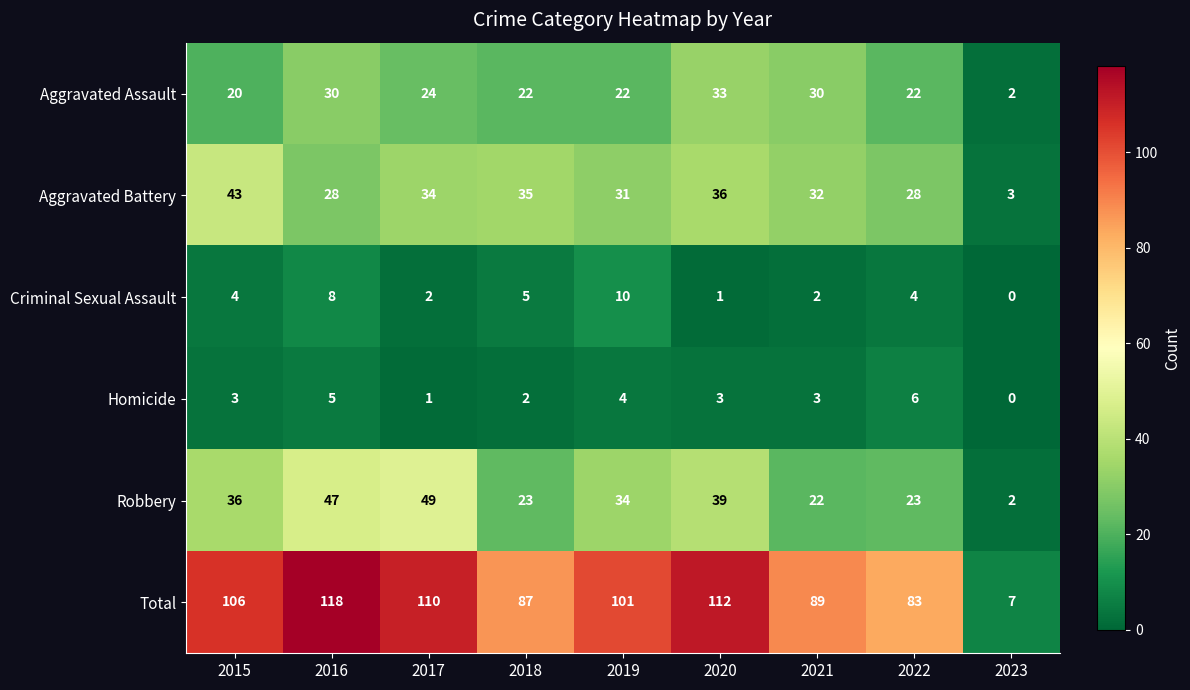

How many data points does each series have?

9